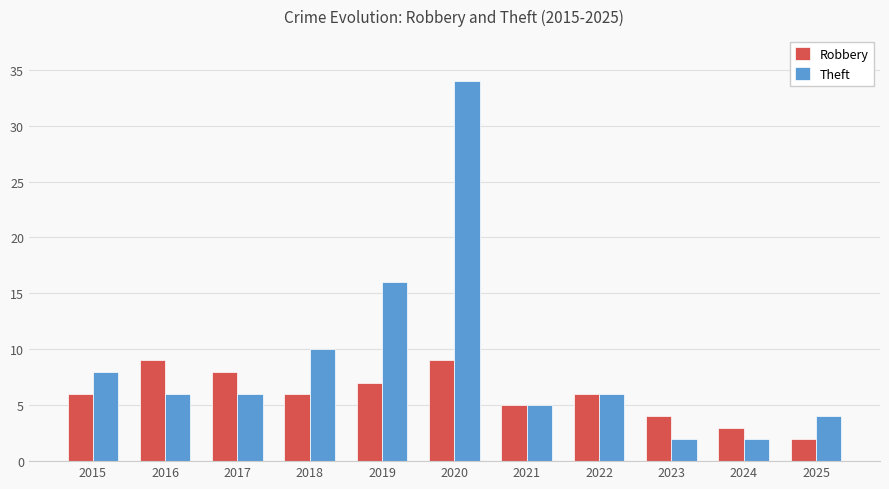

Is it true that Robbery equals 3 at 2024?

True